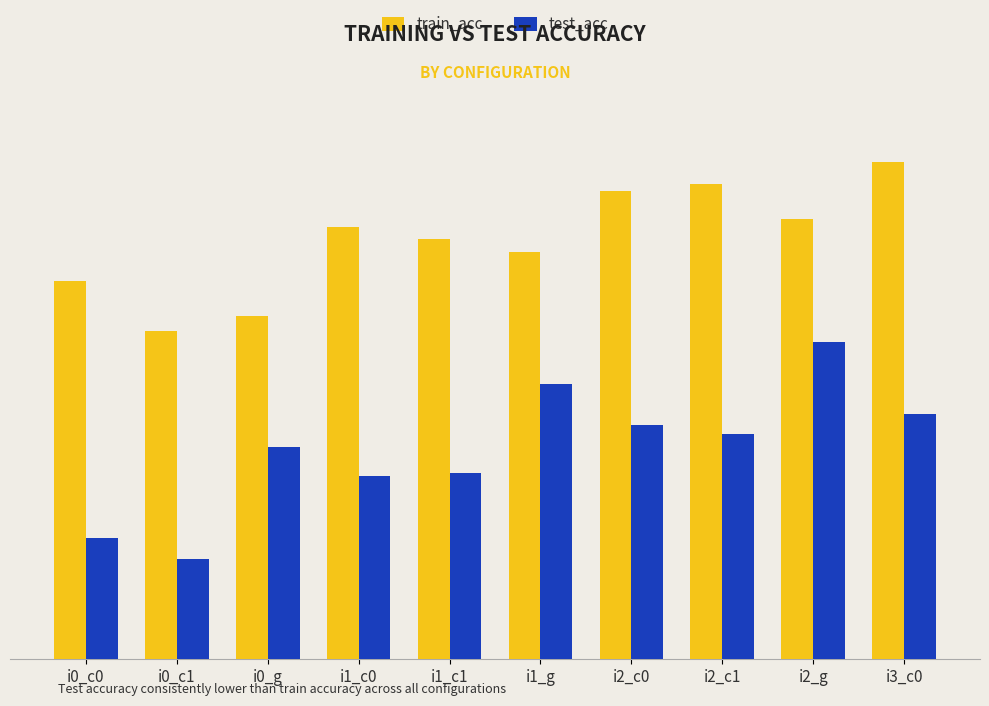

At which category does the chart reach its peak across all series?

i3_c0